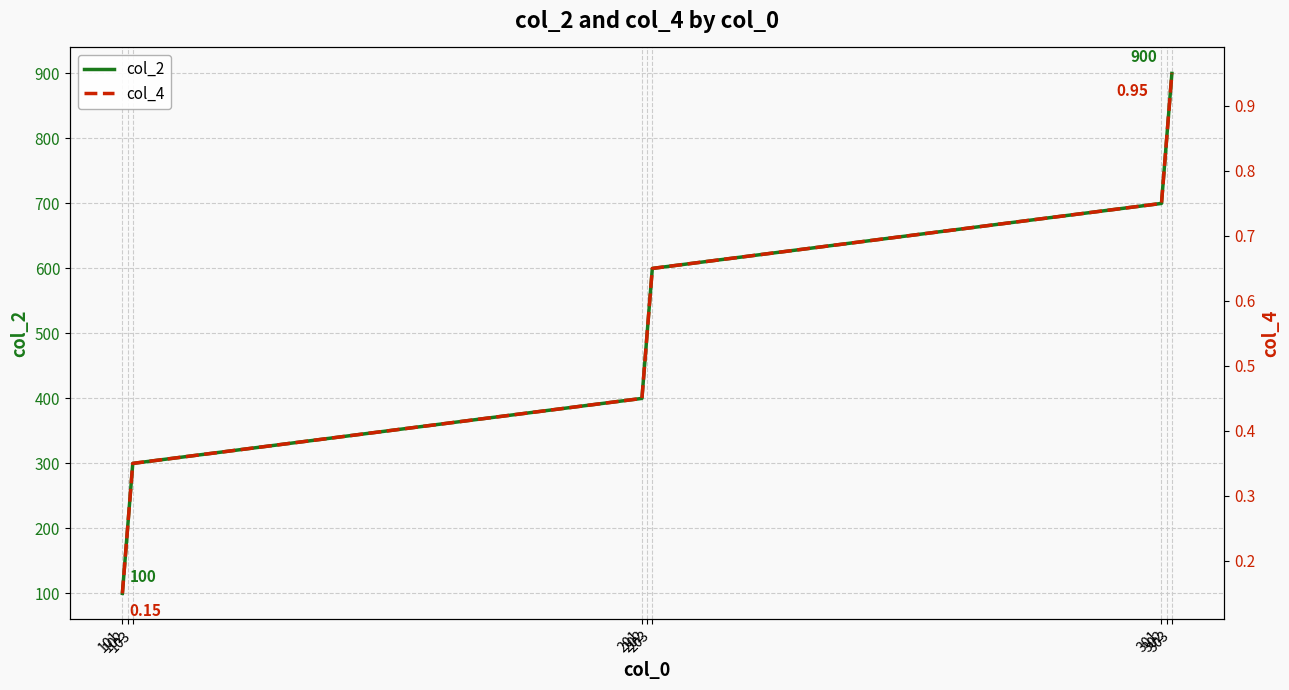

The col_2 series shows 900.0 at 303. True or false?

True